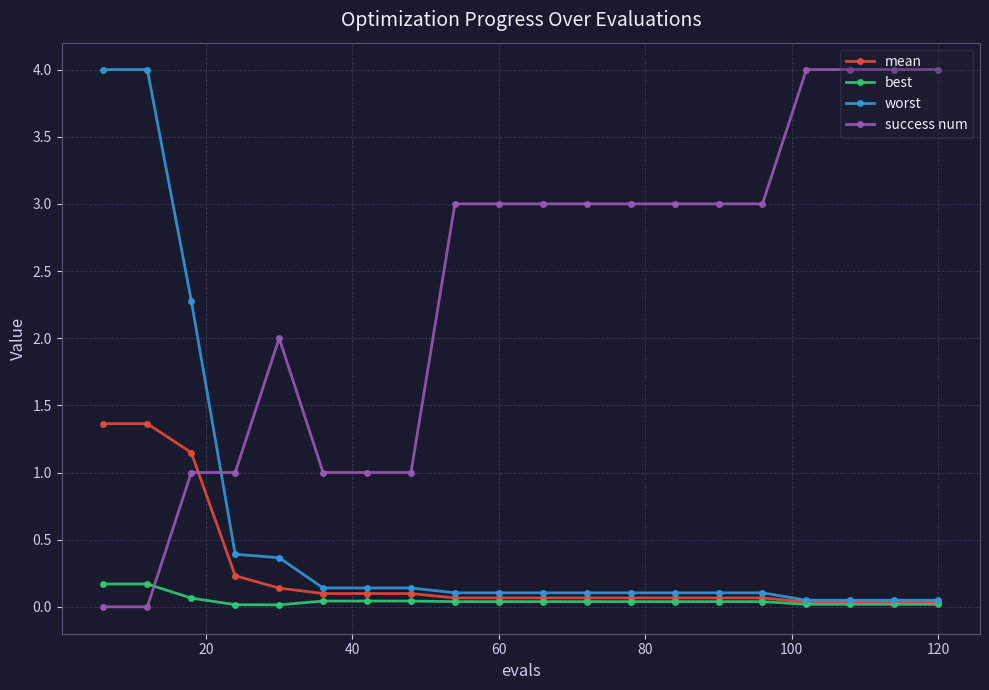

What is the value of the success num point at the 11th from the left?

3.0